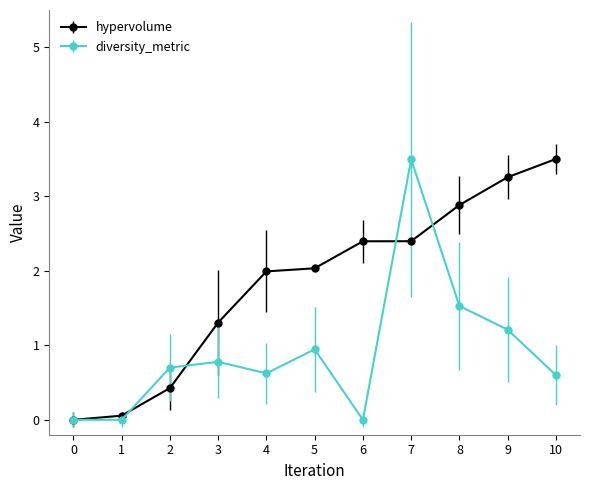

The hypervolume series shows 2.4 at 6. True or false?

True